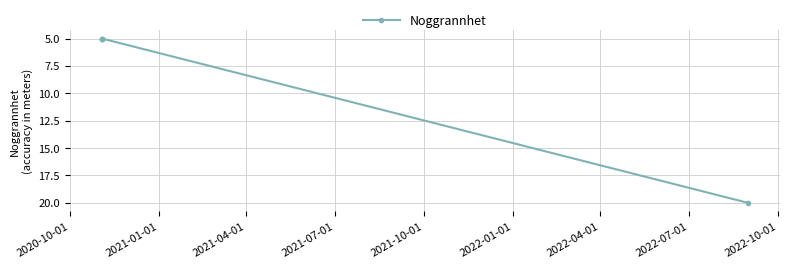

Does the chart have visible grid lines?

Yes